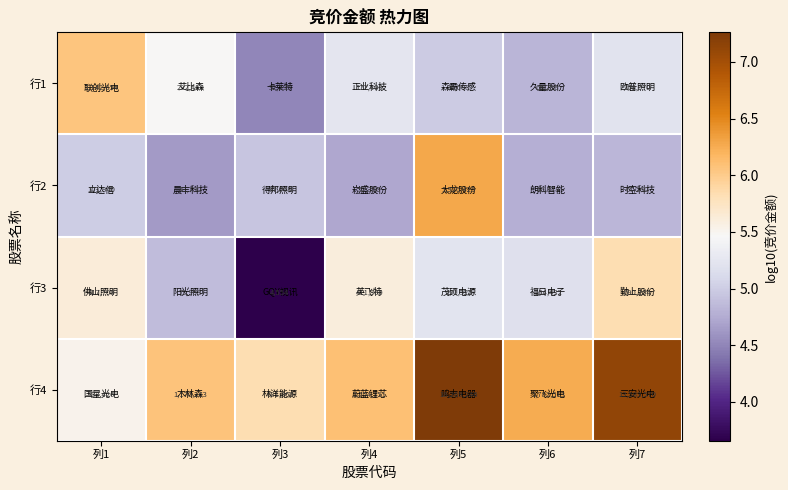

Reading right to left, what are all the values shown in this chart?

行1: 161070	66288	96008	172400	32595	292460	1142654
行2: 67260	60878	1926425	52350	87668	43790	101840
行3: 690204	154432	171325	411300	4554	73968	417708
行4: 13583570	1782513	18269246	1254351	681360	1170263	333426